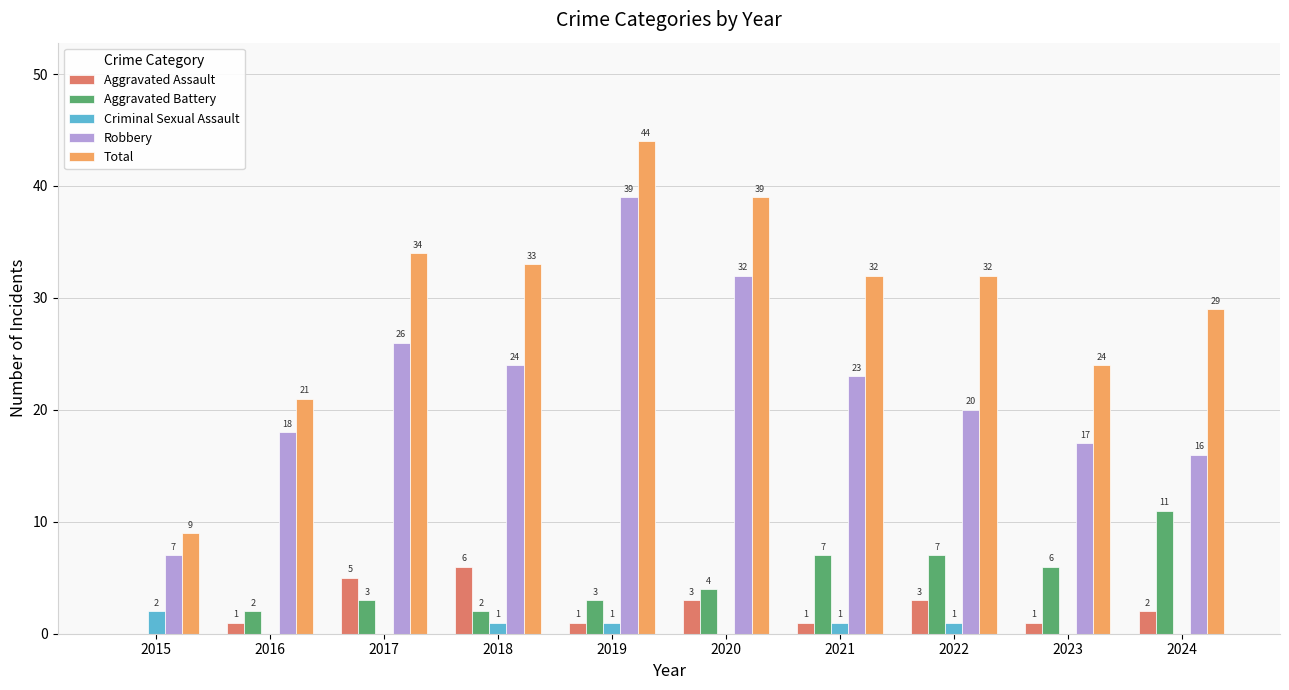

Are the bars grouped side by side (vs. stacked)?

Yes